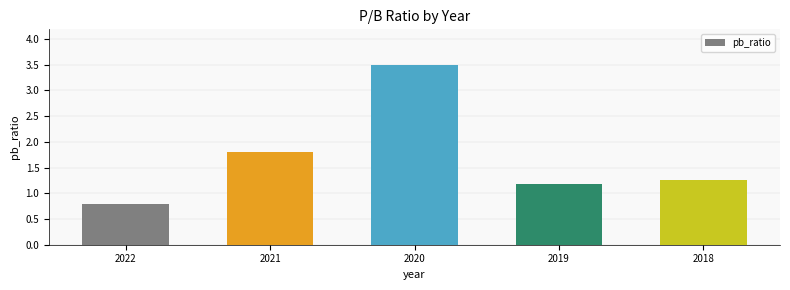

Reading left to right, list all the values displayed in this chart.

2022=0.8	2021=1.8	2020=3.5	2019=1.2	2018=1.3